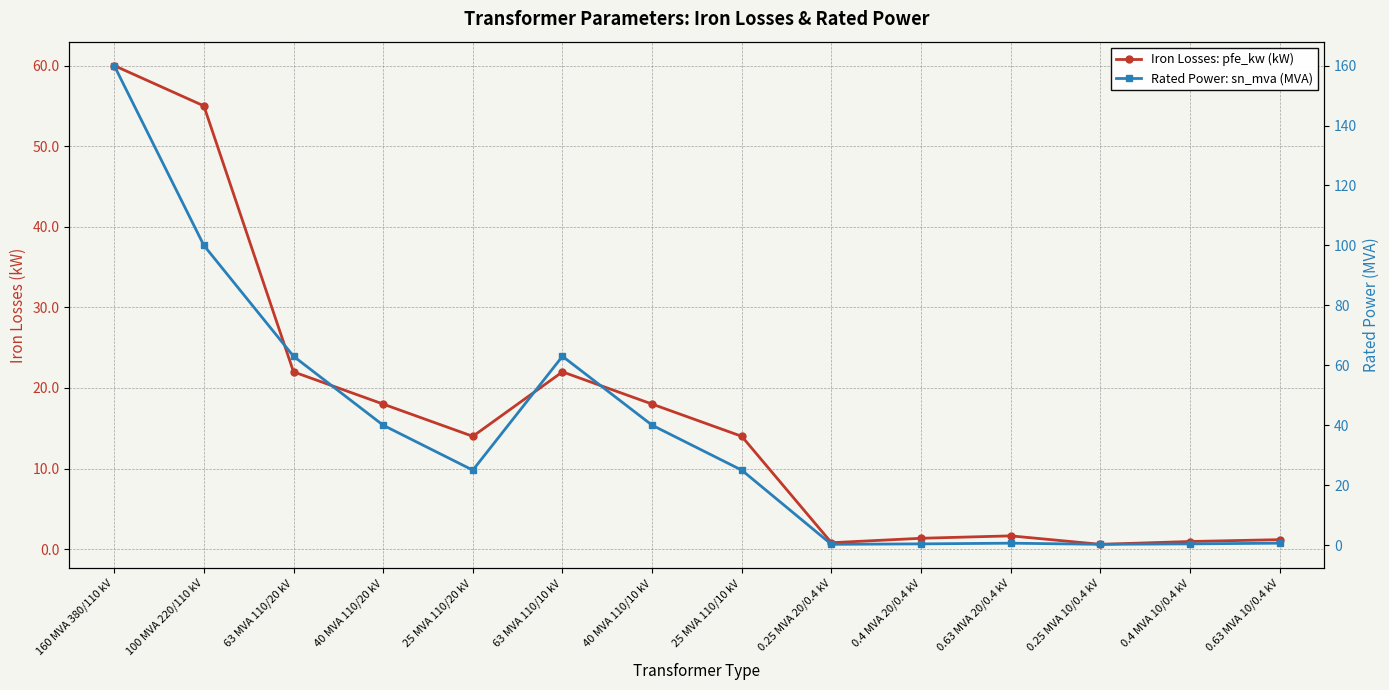

At which category does Iron Losses: pfe_kw (kW) reach its first local valley?

25 MVA 110/20 kV